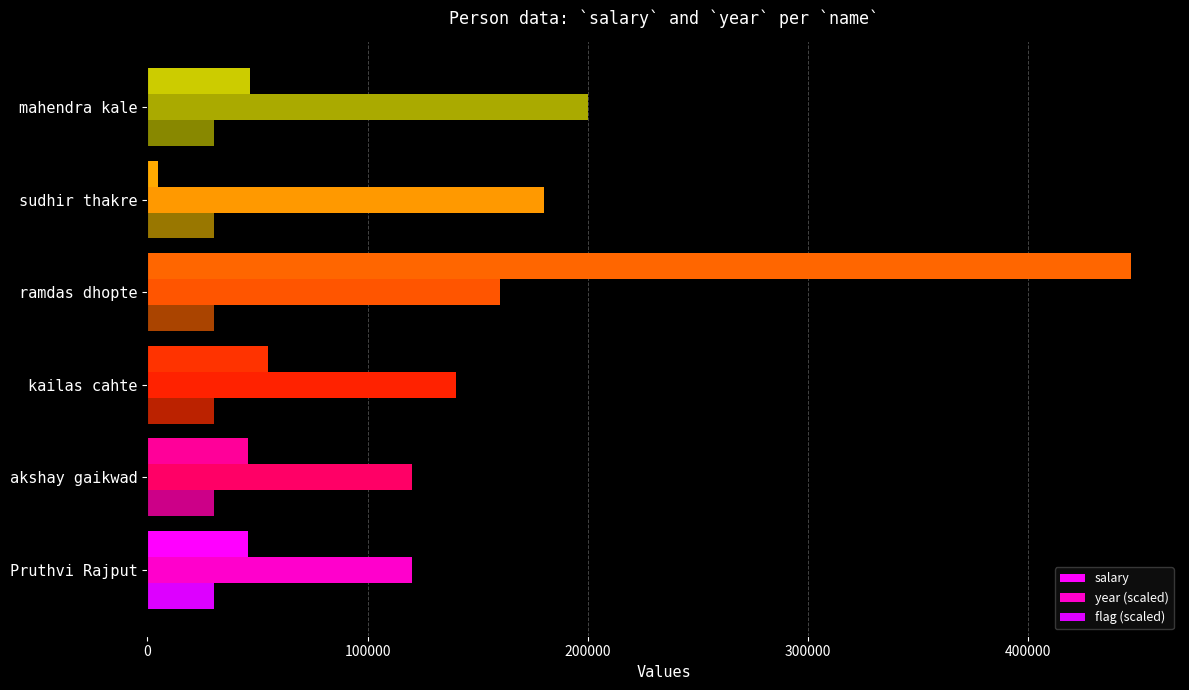

What is the average value of the year (scaled) series?

153333